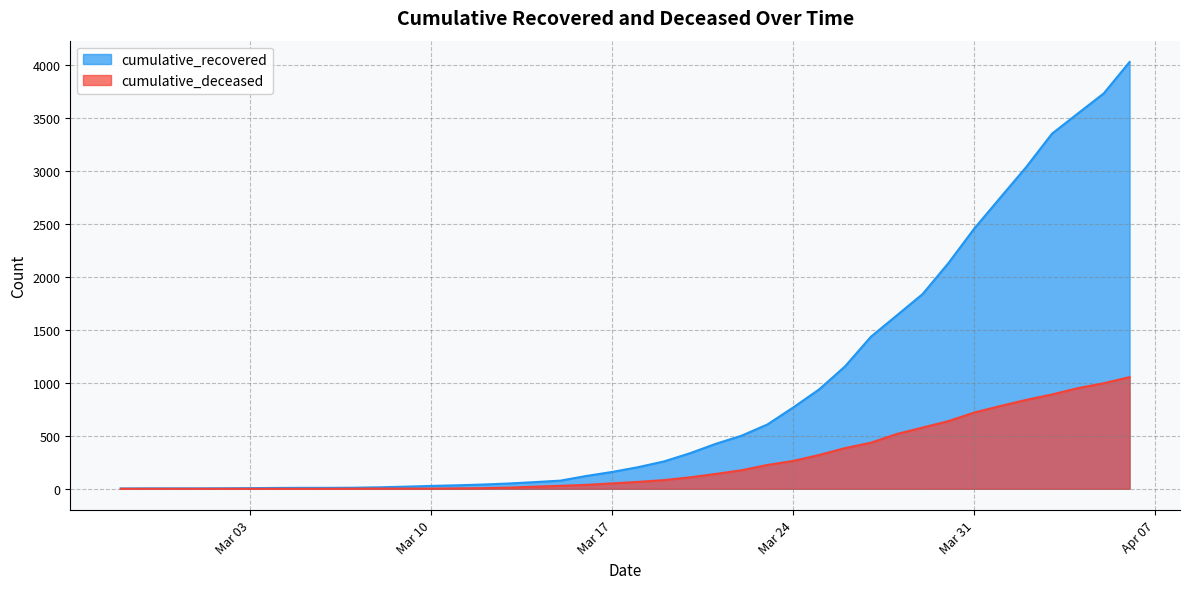

What is the difference between the maximum and minimum values in the cumulative_recovered series?

4025